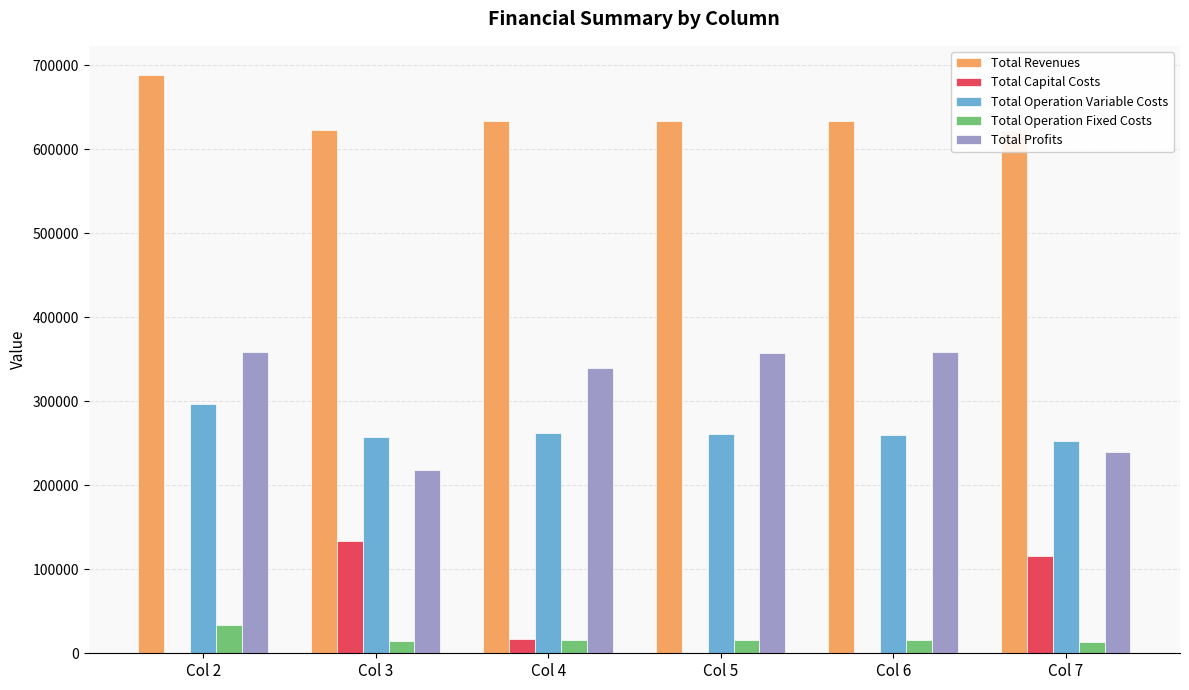

Read the Total Operation Variable Costs value at Col 7.

252478.9